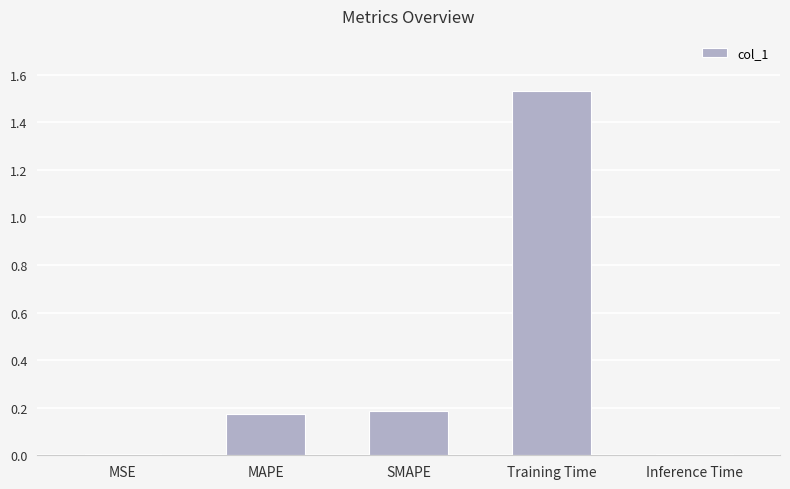

At which category does the chart reach its peak across all series?

Training Time